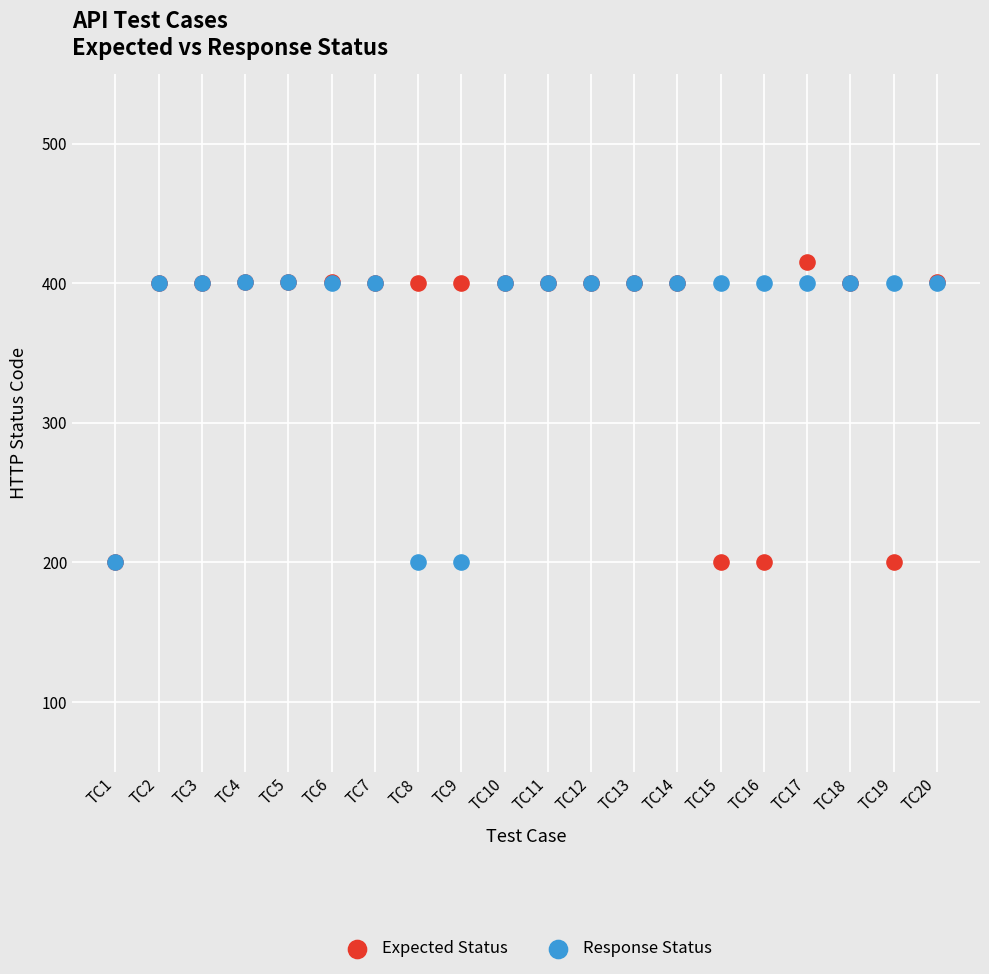

Which series has the widest spread of Y values?

Expected Status